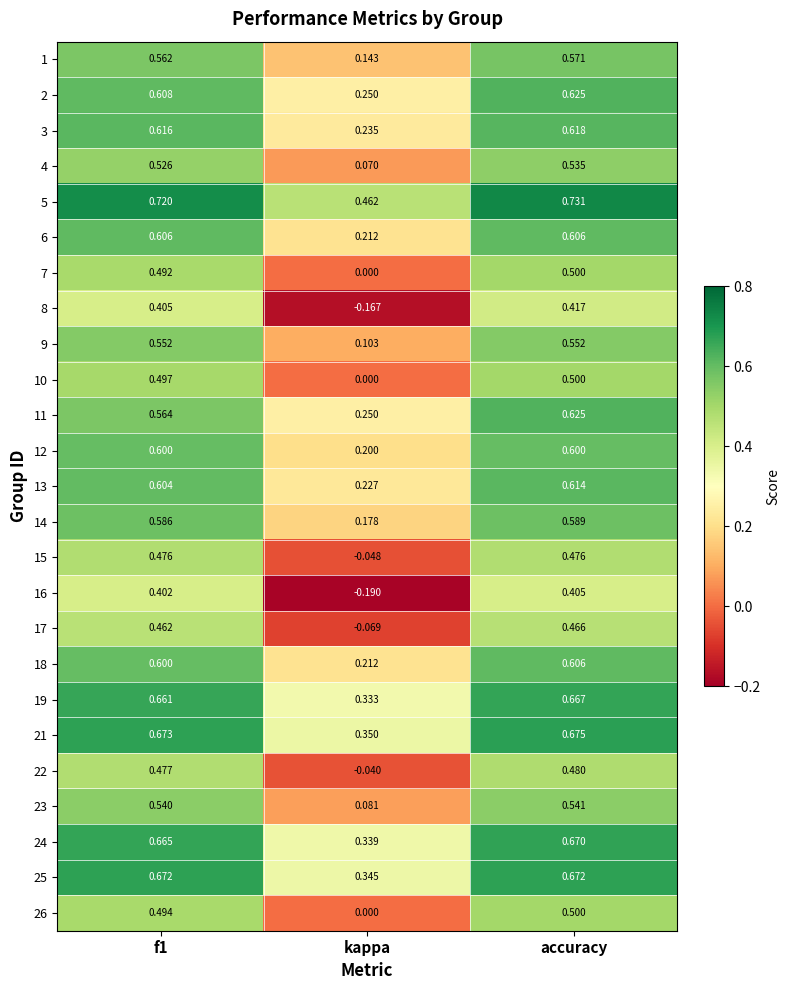

Which category has the highest value in the 2 series?

accuracy